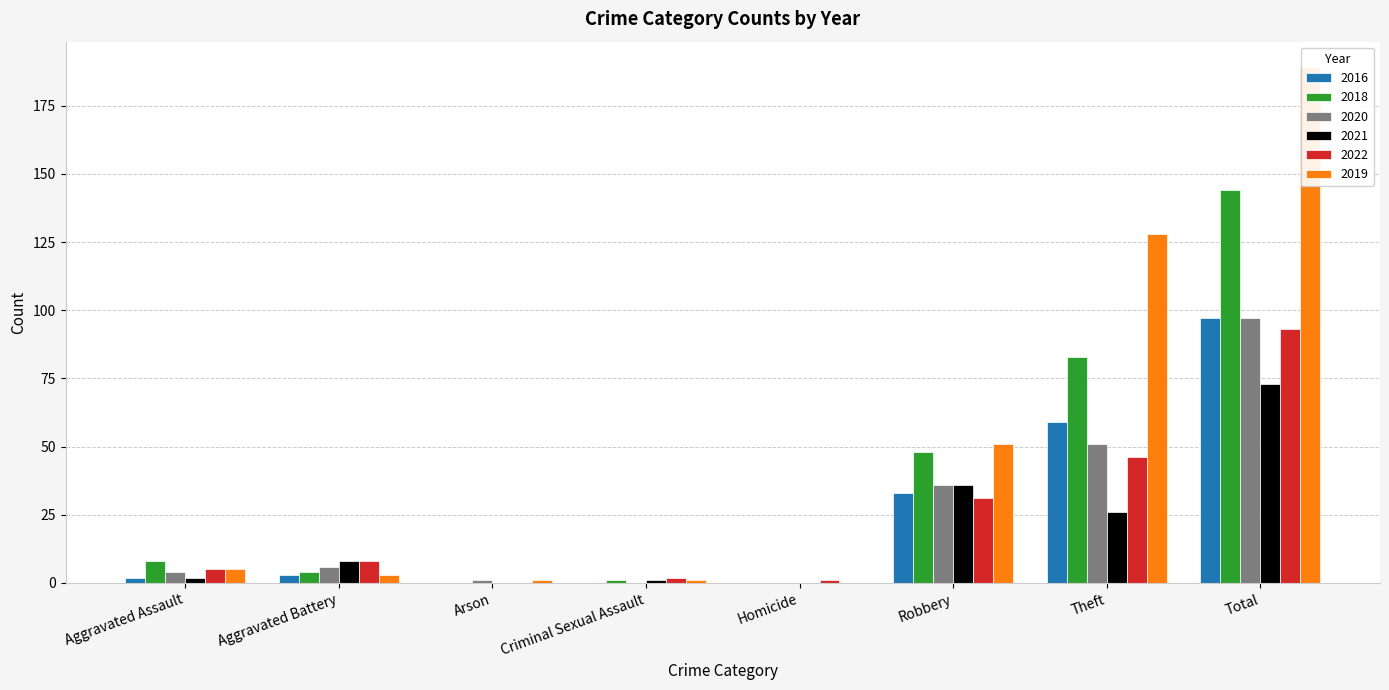

Which series has the largest range (max minus min)?

2019